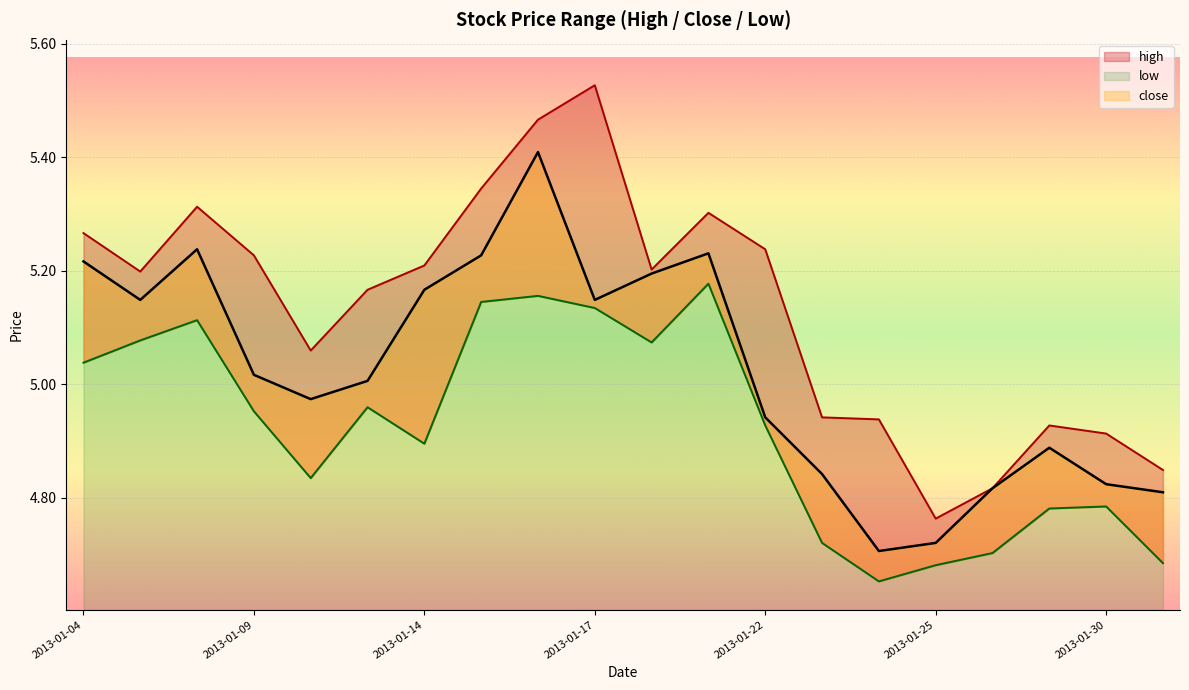

True or false: close and low cross at least once.

False